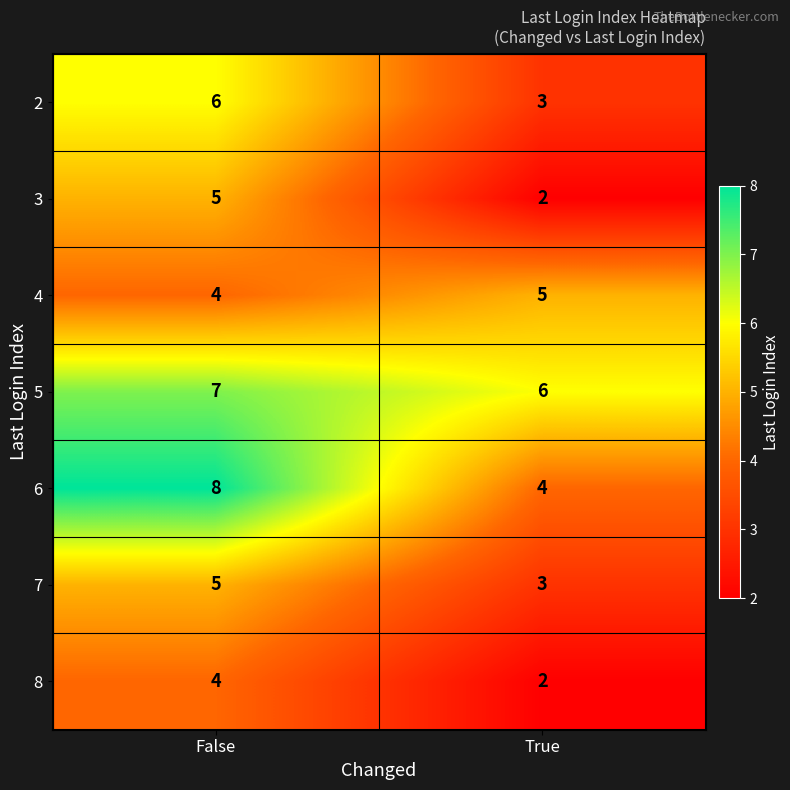

What is the total value across all series at False?

39